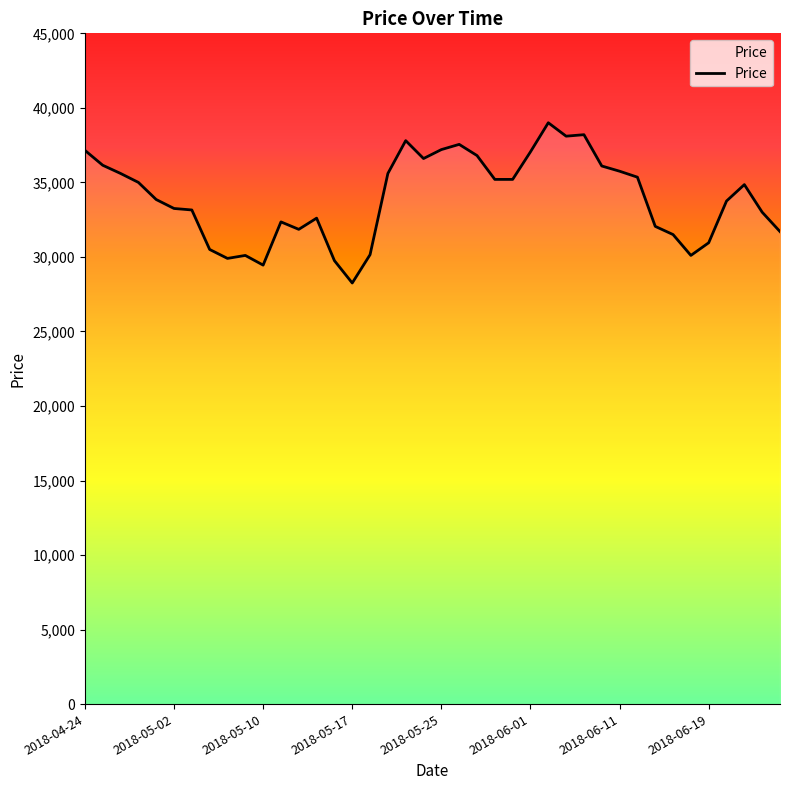

What is the maximum value shown in the chart?

39000